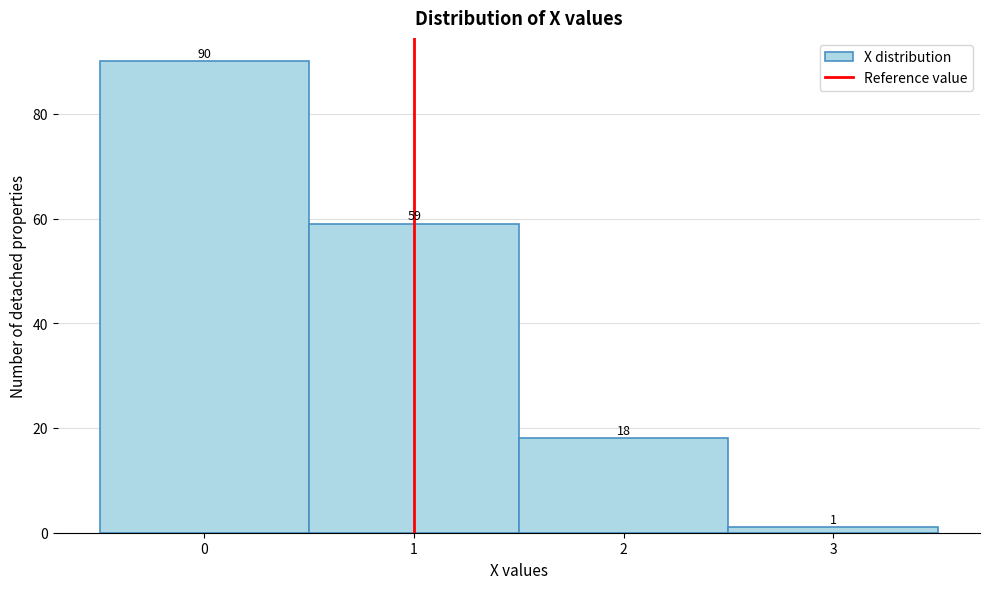

Which range on the x-axis has the tallest bar?

-0.5 to 0.5